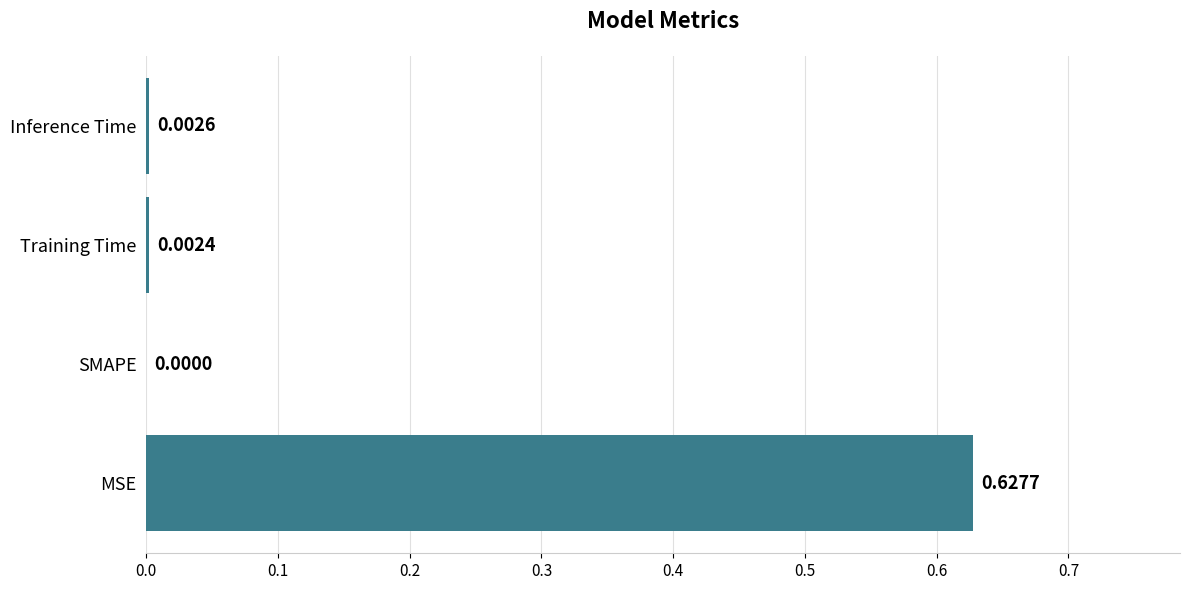

Between Training Time and SMAPE, which is larger?

Training Time